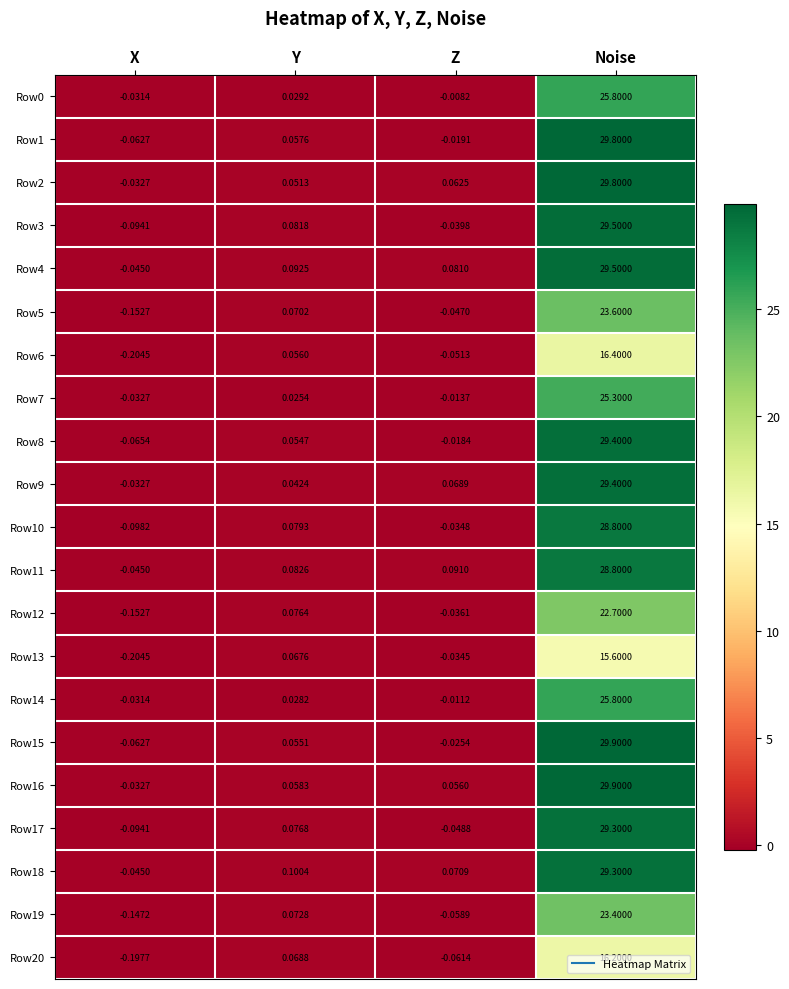

At which label does Row8 reach its minimum?

X